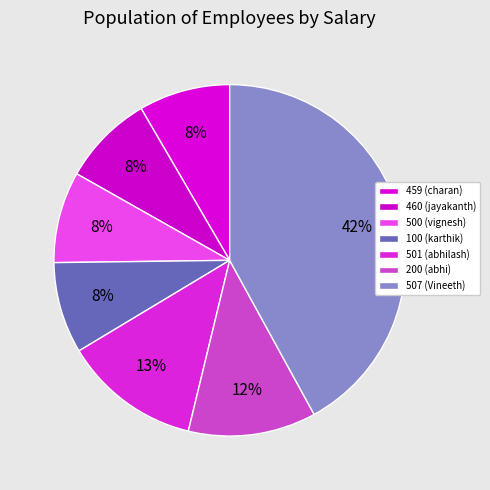

How many slices are in this pie chart?

7